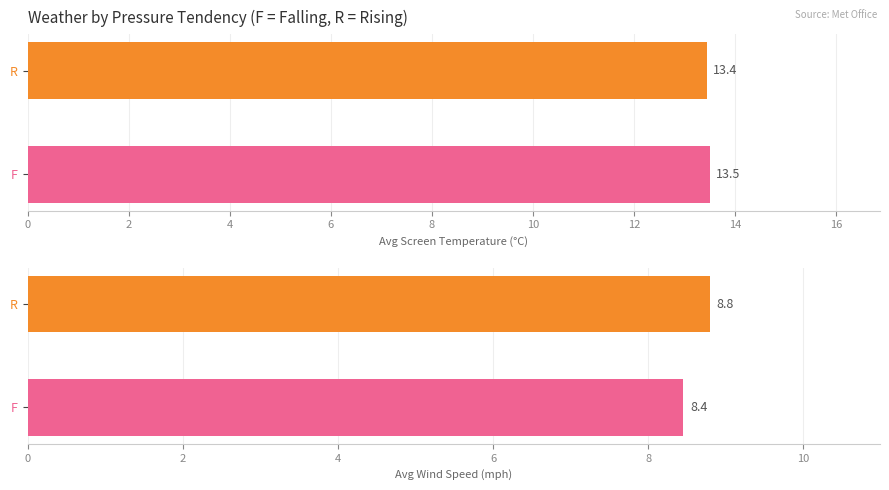

The value of Avg Wind Speed (mph) at 2 is 8.8. True or false?

True